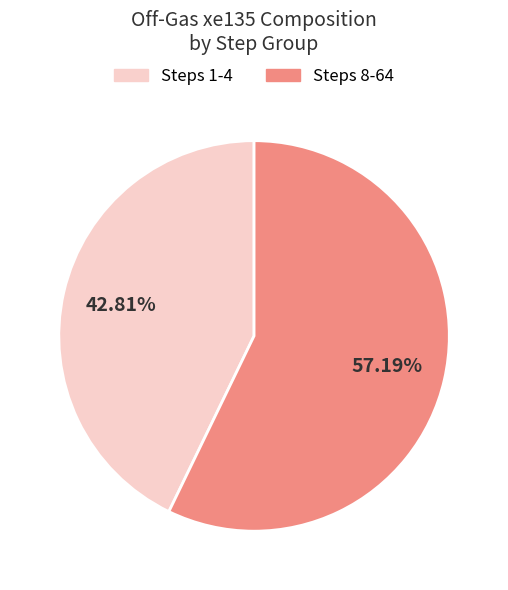

Count the number of slices in the pie.

2